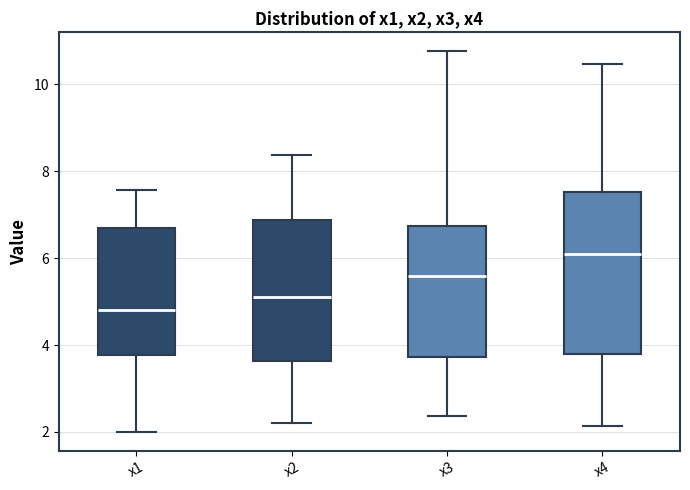

Where is the lower edge of the box for x3 on the y-axis? The values are not printed on the chart, so give them approximately, as read against the axis.

3.8